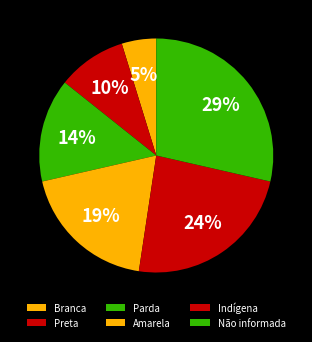

Which category has the smallest portion of the pie?

Branca